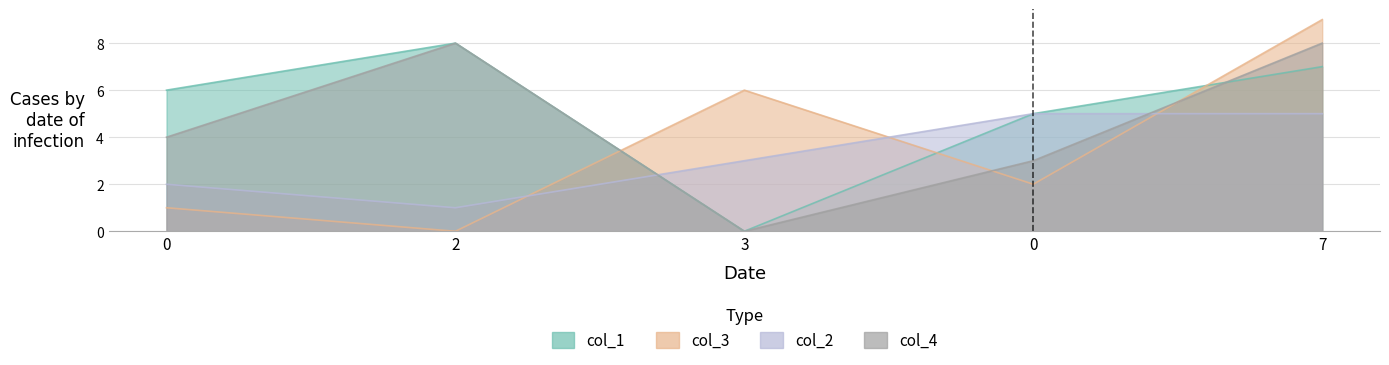

How many lines are shown in the chart?

4